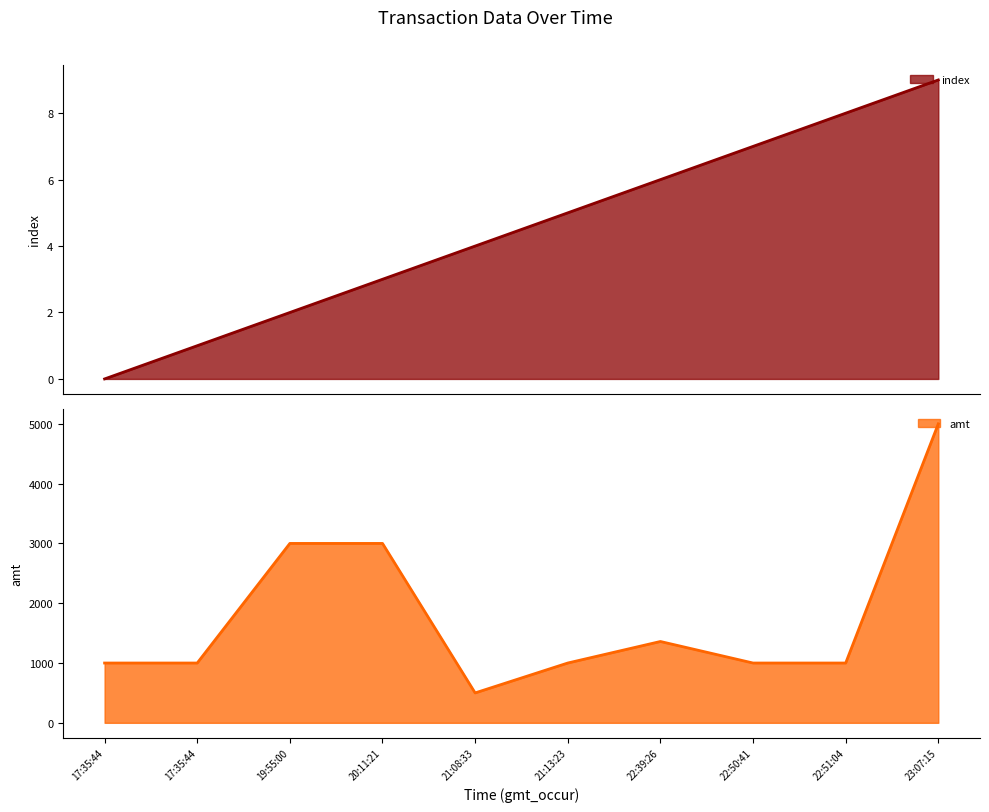

At which category does the chart reach its peak across all series?

23:07:15